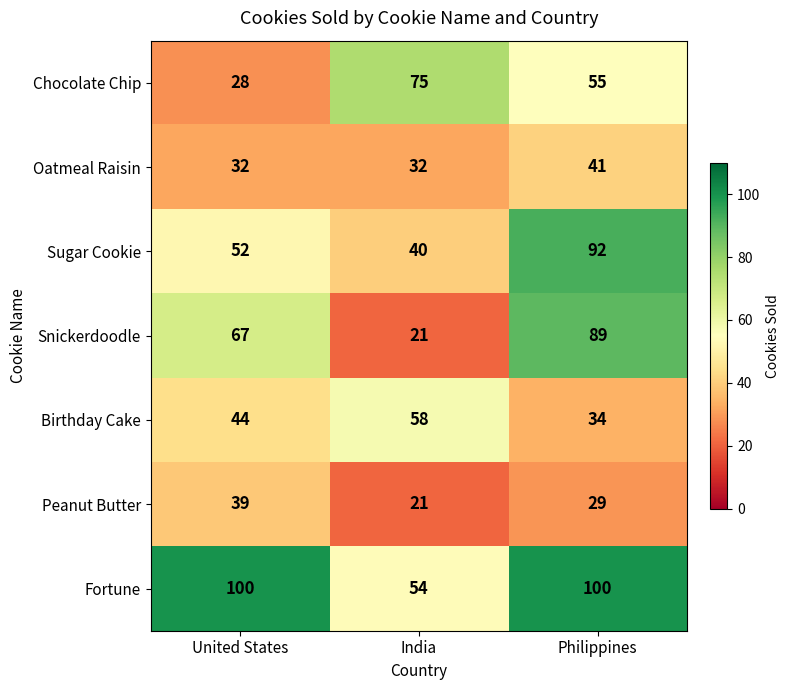

Which series changed the most between United States and Philippines?

Sugar Cookie